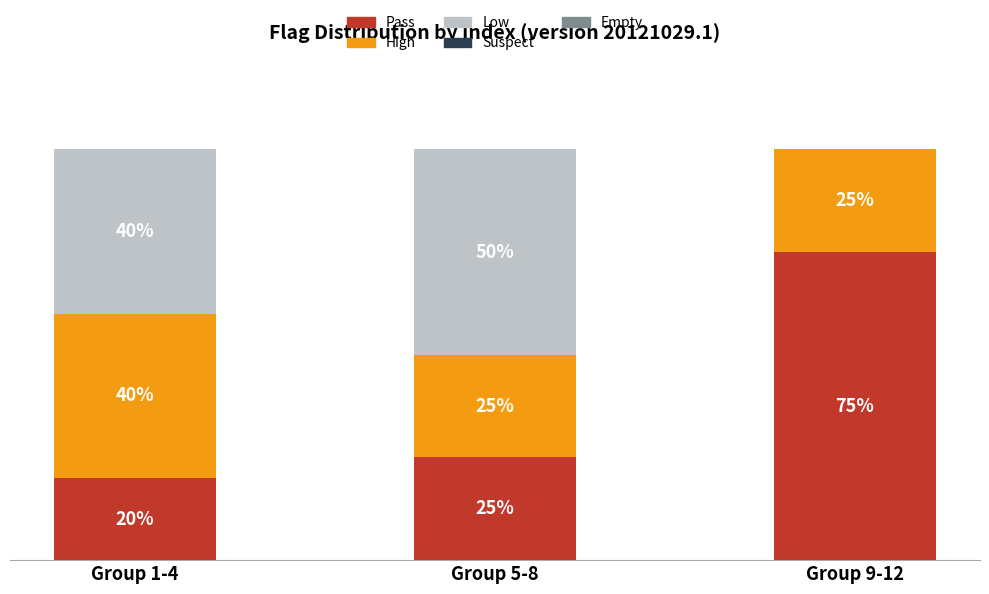

Which category has the highest value in the Pass series?

Group 9-12